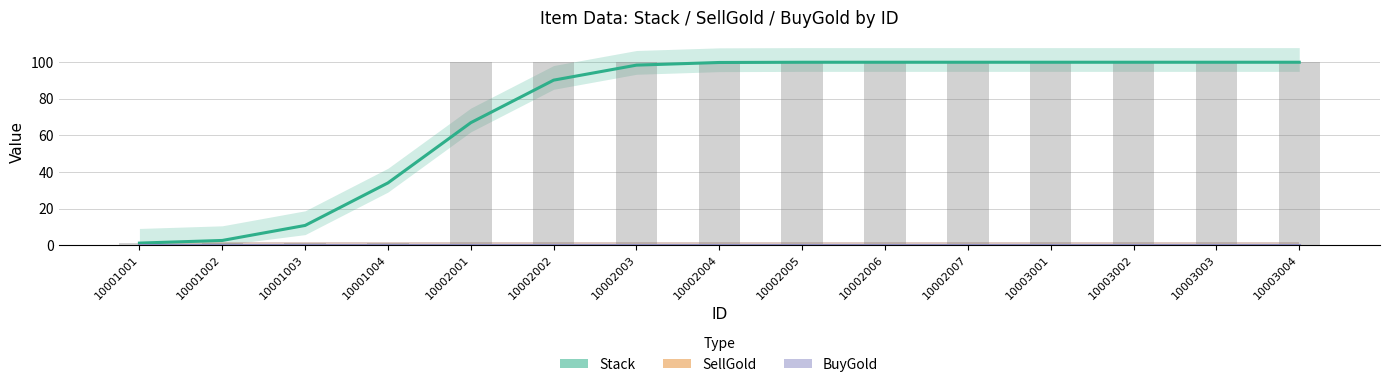

Rank the series by their maximum value, from highest to lowest.

Stack, SellGold, BuyGold